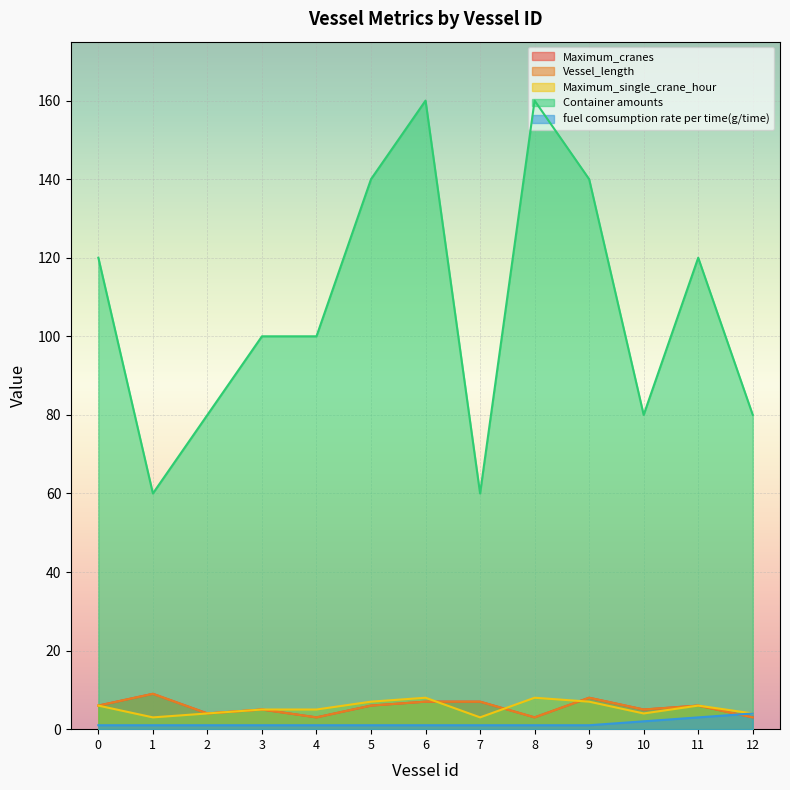

Which series has the largest total across all categories?

Container amounts